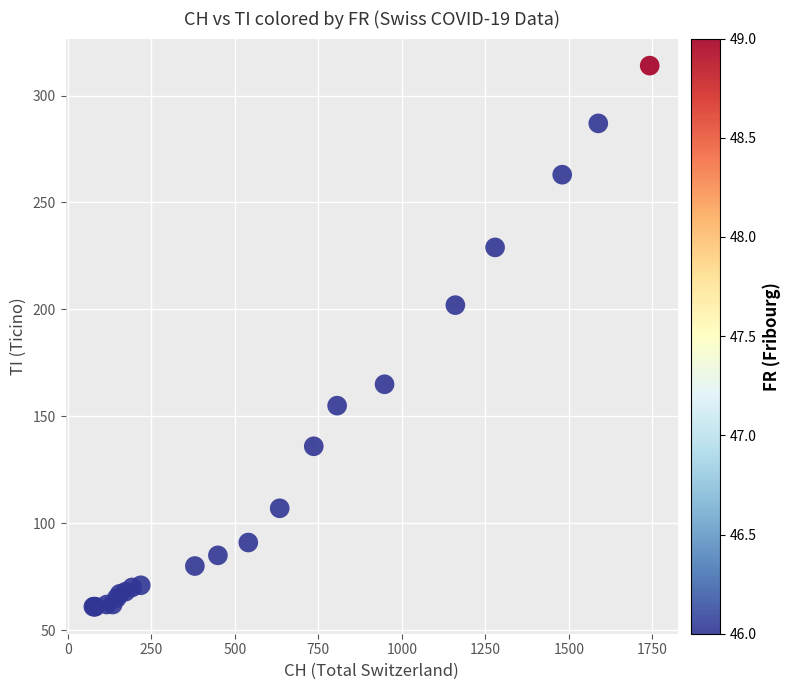

What Y value in the scatter plot is closest to 187?

202